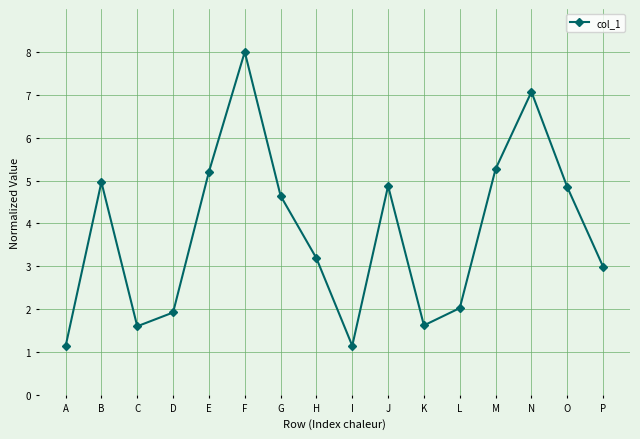

What is the sum of the values at M and K?

6.9